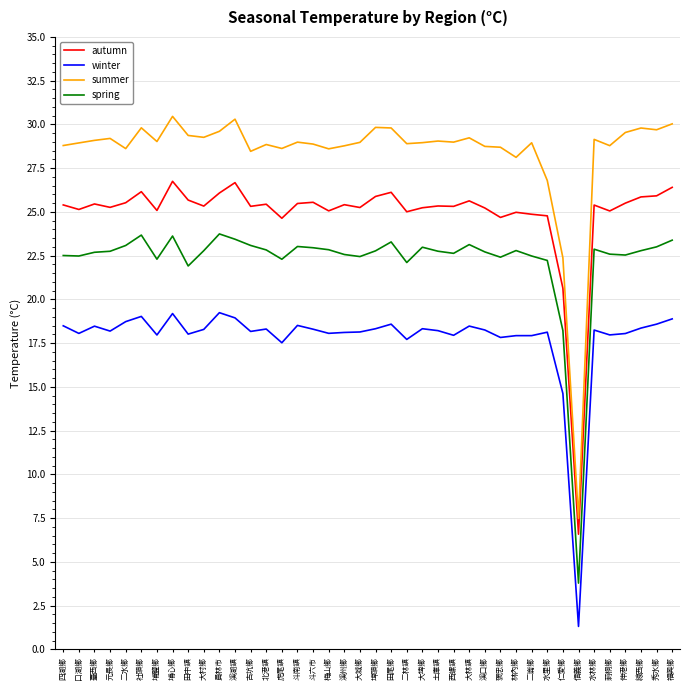

What is the total value across all series at 大城鄉?

94.8